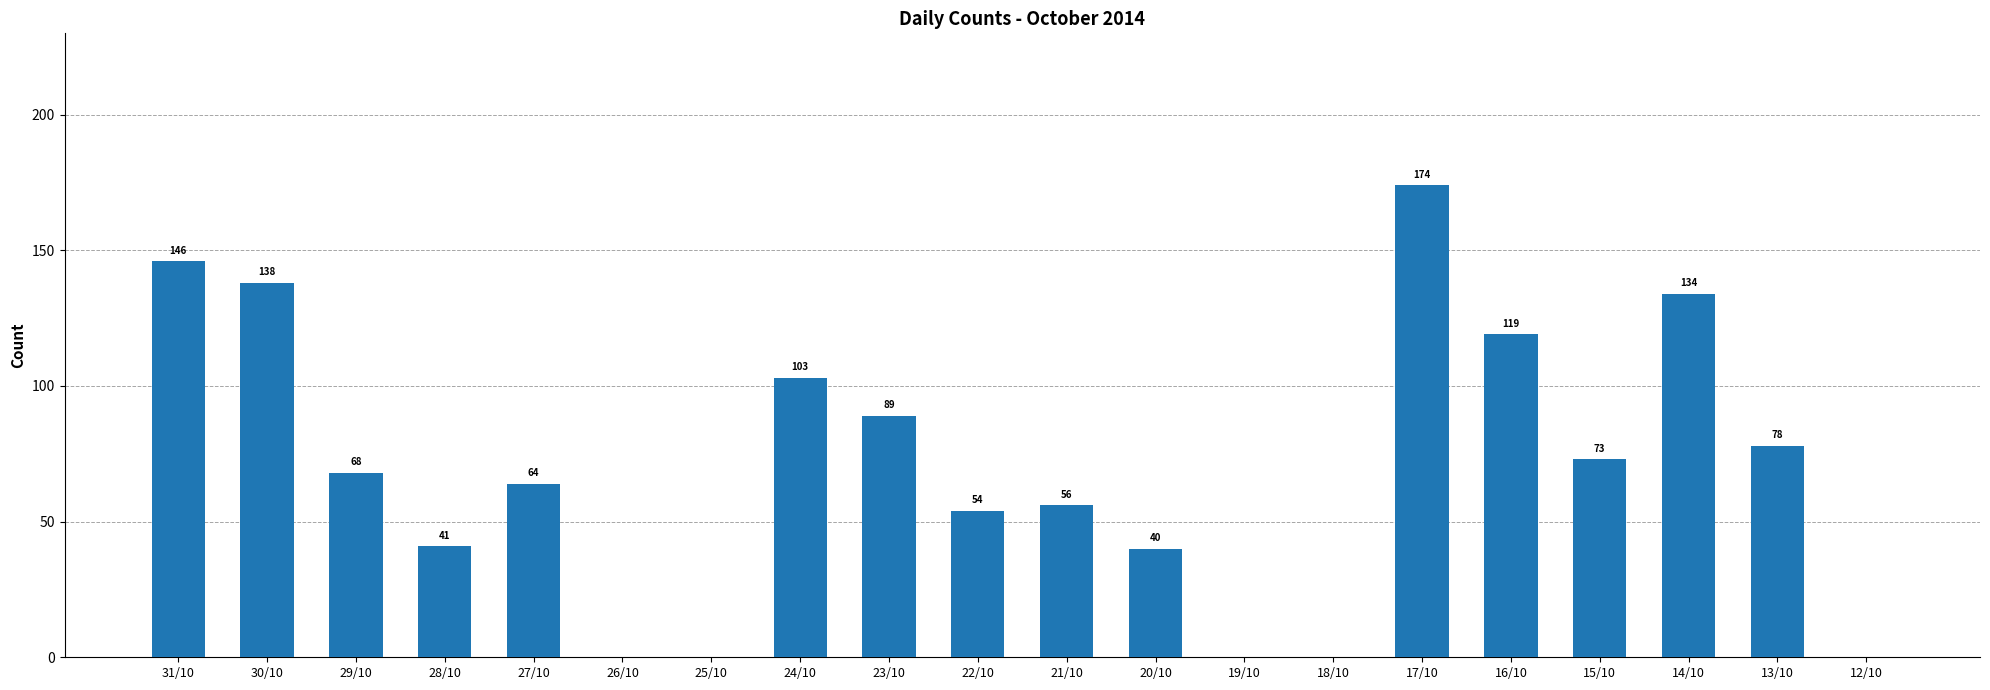

How many categories are shown in the chart?

20